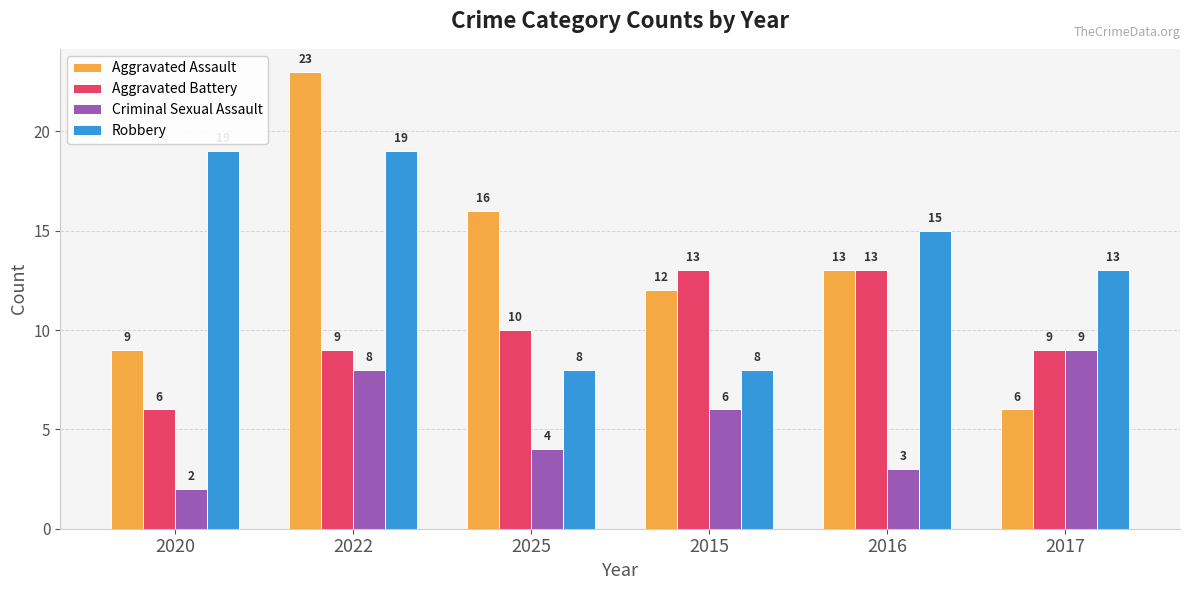

Which series has the widest spread of values?

Aggravated Assault